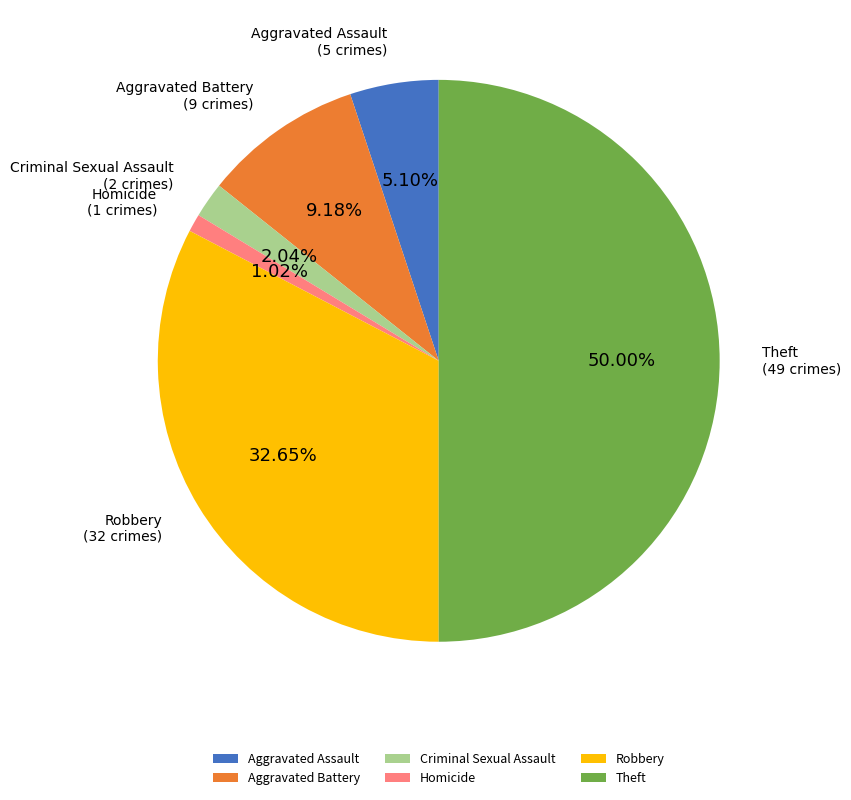

Which slice is the smallest?

Homicide